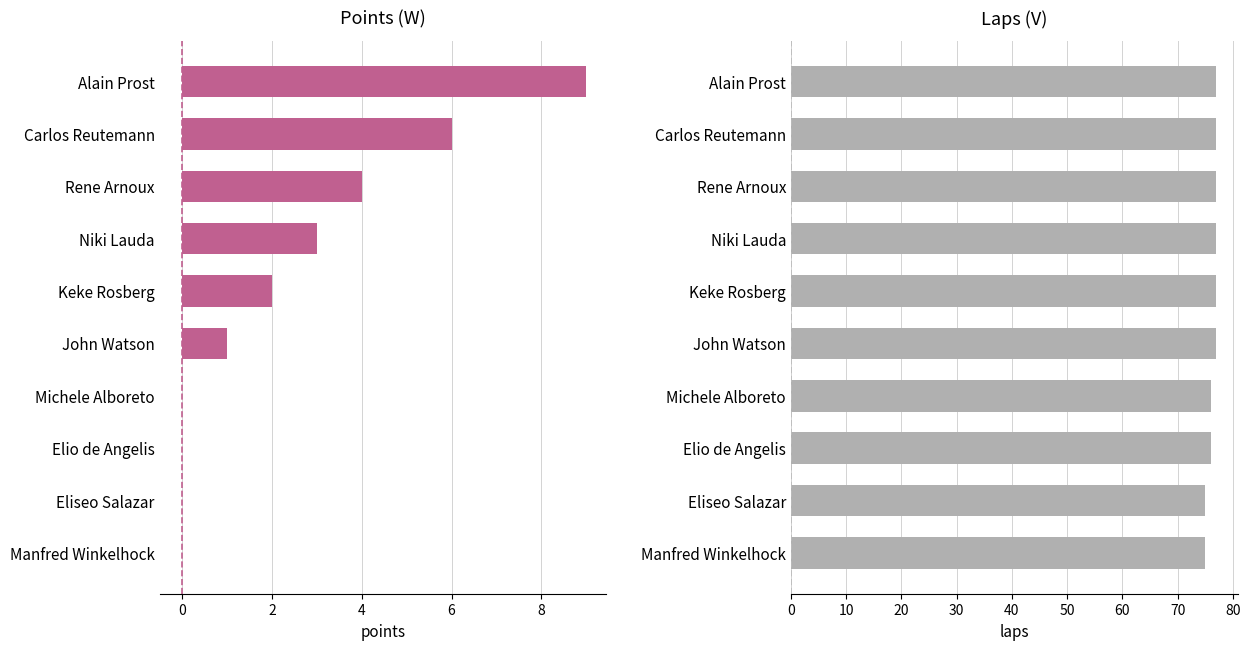

The value of Points at Carlos Reutemann is 4. True or false?

False